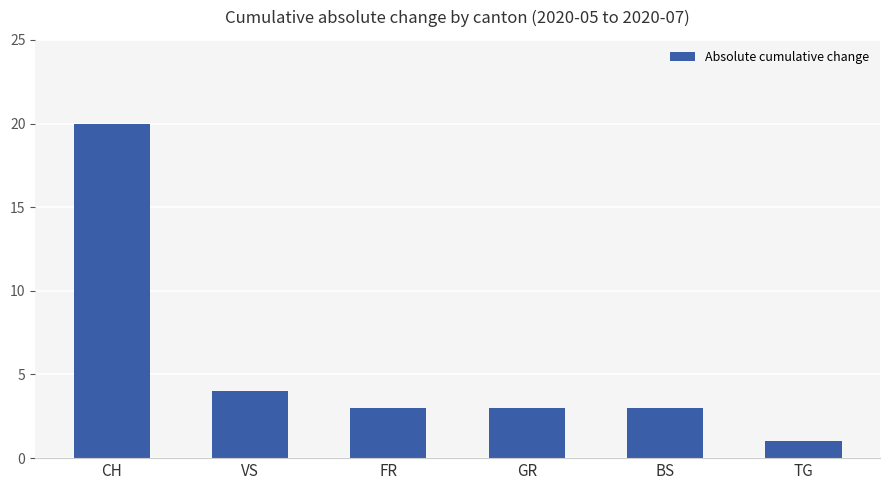

Are the bars horizontal?

No